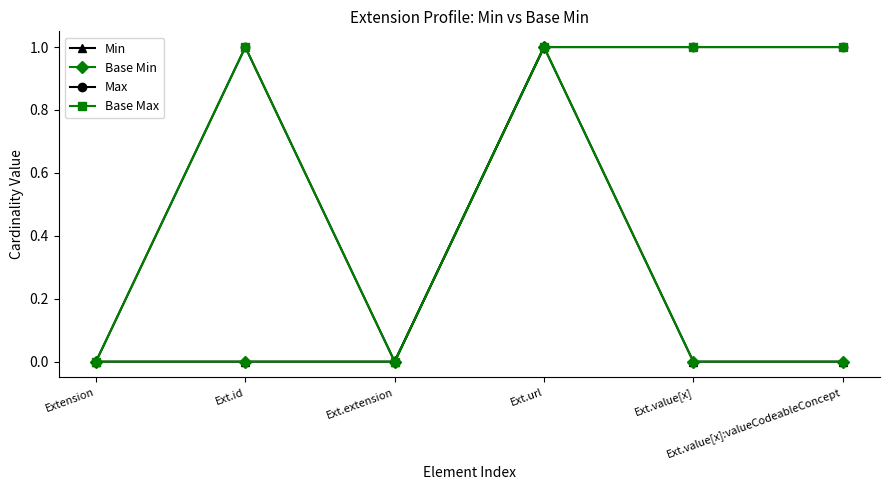

What is the highest value of the Max series?

1